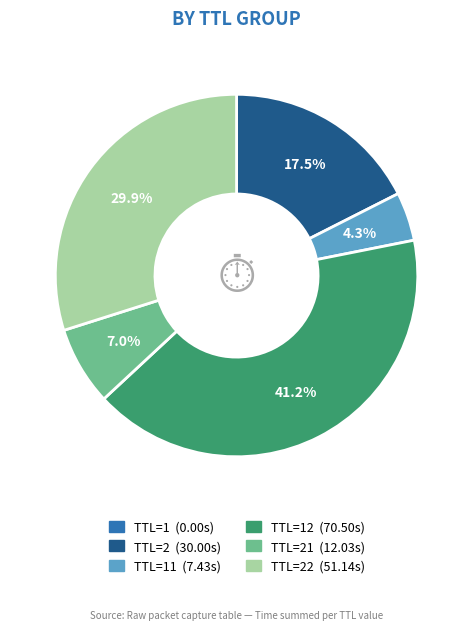

Is there any slice that represents more than half of the pie?

No